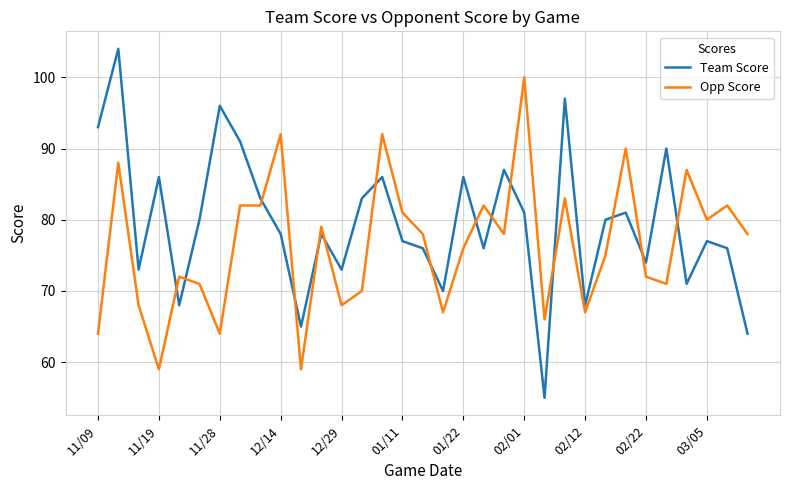

What is the greatest value displayed?

104